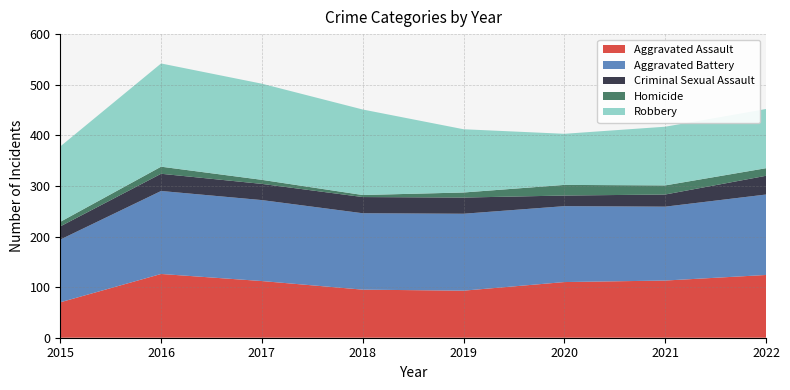

Reading left to right, what are all the values shown in this chart?

Aggravated Assault: 2015=70	2016=126	2017=112	2018=95	2019=93	2020=110	2021=113	2022=124
Aggravated Battery: 2015=124	2016=164	2017=160	2018=151	2019=152	2020=150	2021=146	2022=159
Criminal Sexual Assault: 2015=26	2016=34	2017=32	2018=32	2019=32	2020=21	2021=24	2022=37
Homicide: 2015=9	2016=14	2017=8	2018=4	2019=10	2020=21	2021=18	2022=15
Robbery: 2015=149	2016=204	2017=190	2018=169	2019=125	2020=101	2021=116	2022=117